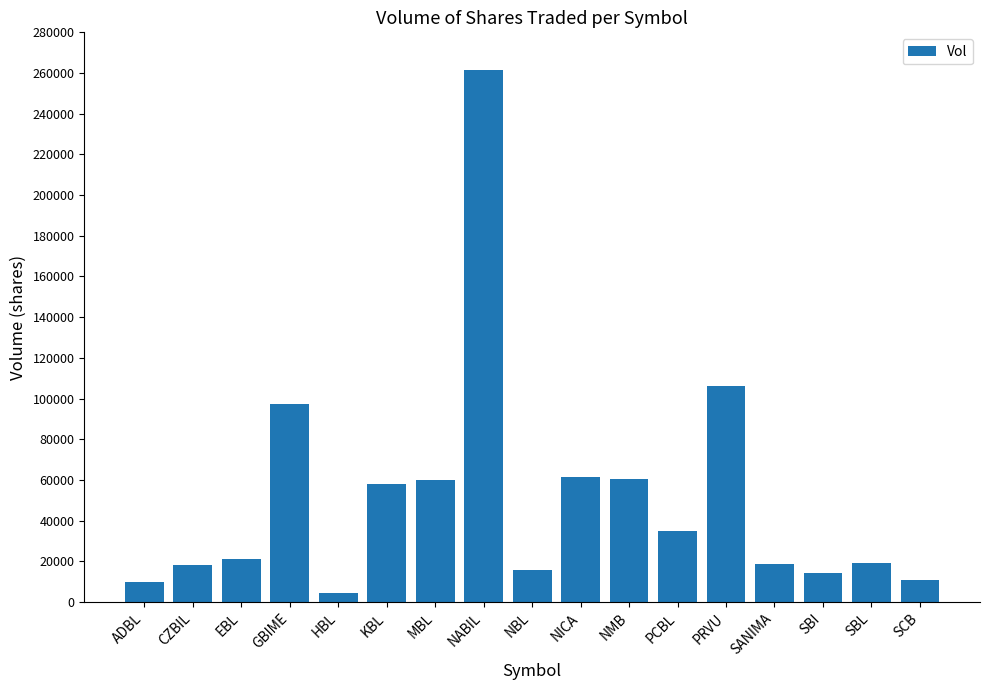

The value at SBL is 32533. True or false?

False